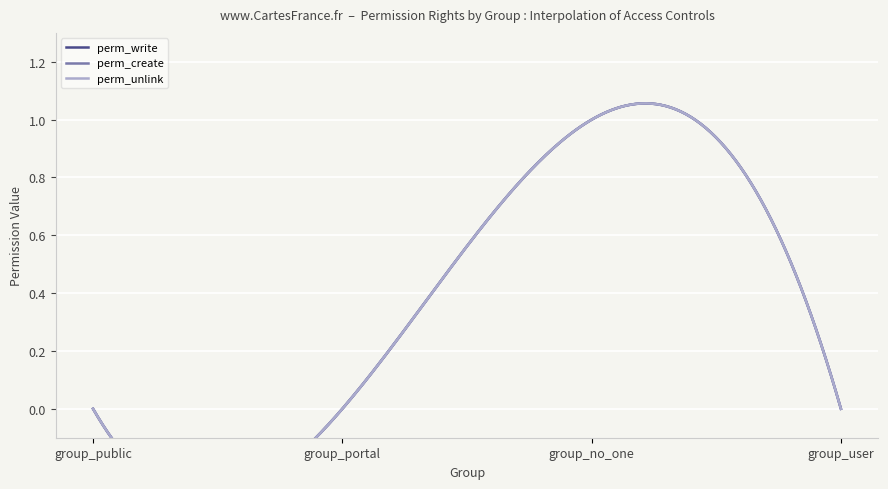

List the labels in order of perm_unlink value, largest first.

group_no_one, group_public, group_portal, group_user